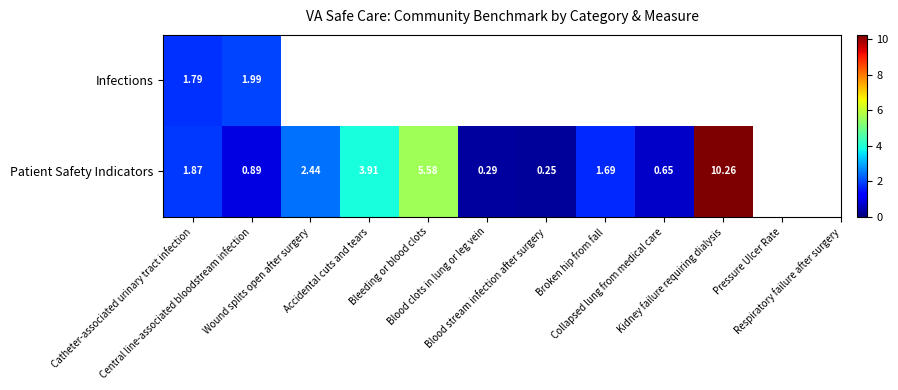

How many values in the Patient Safety Indicators series exceed 1?

6